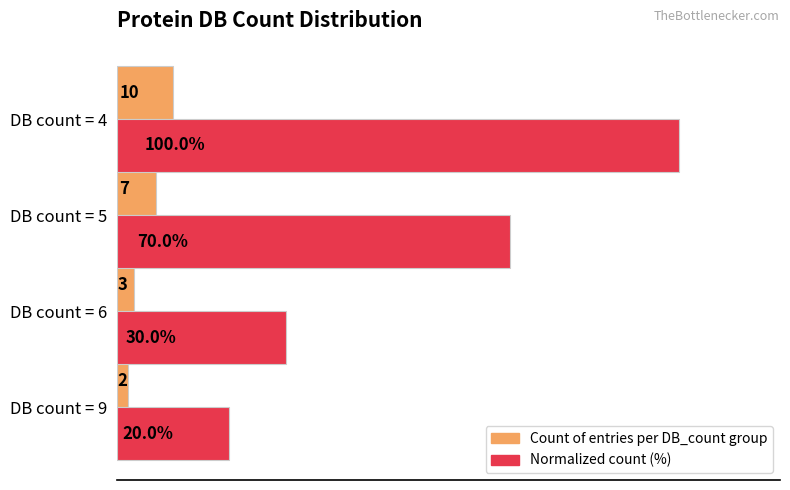

What are all the series names shown in the legend?

Count of entries per DB_count group, Normalized count (%)